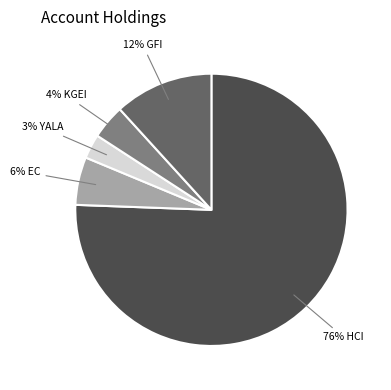

Rank the categories by value from lowest to highest.

3% YALA, 4% KGEI, 6% EC, 12% GFI, 76% HCI